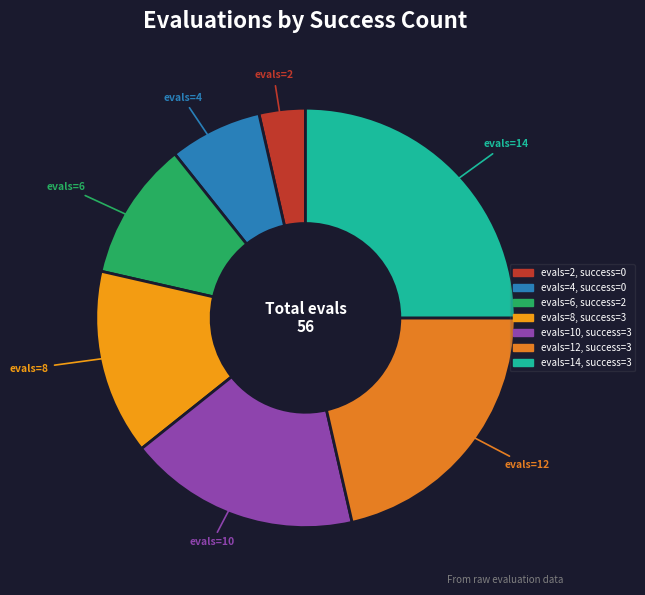

Which category has the smallest portion of the pie?

0 (evals=2)